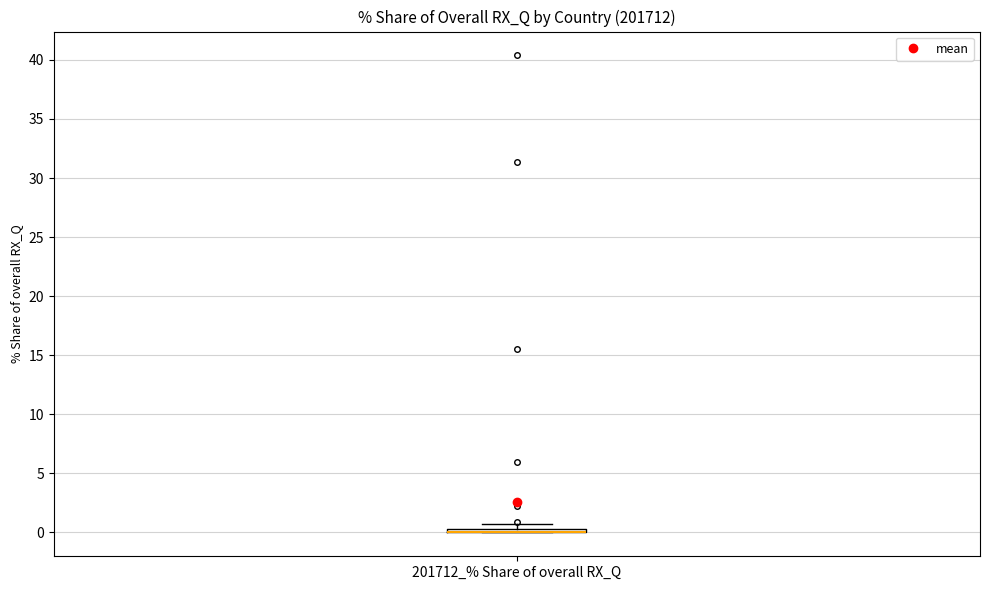

Where is the upper edge of the box for 201712_% Share of overall RX_Q on the y-axis? The values are not printed on the chart, so give them approximately, as read against the axis.

0.5